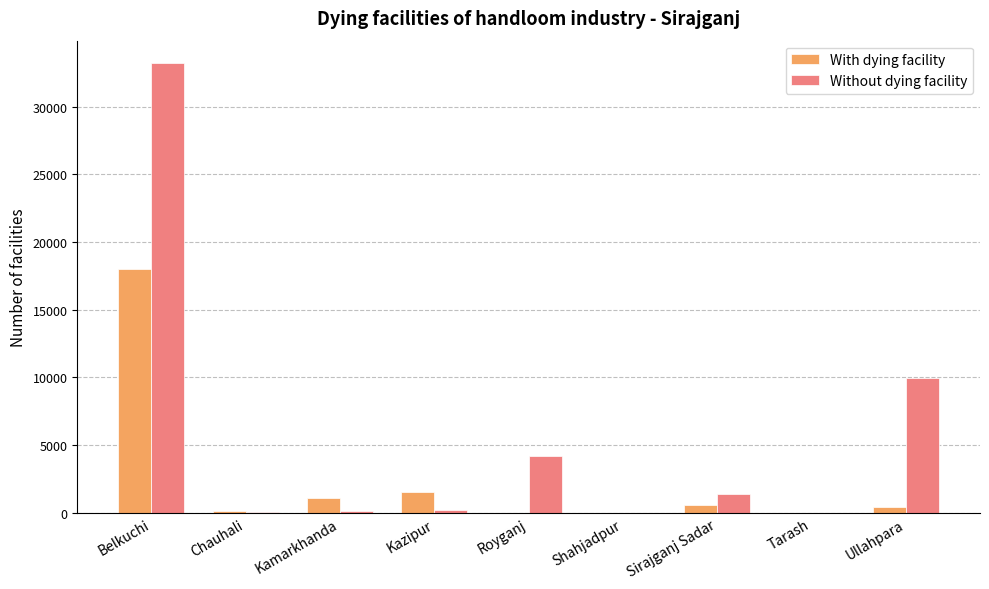

Which category has the highest value across all series?

Belkuchi